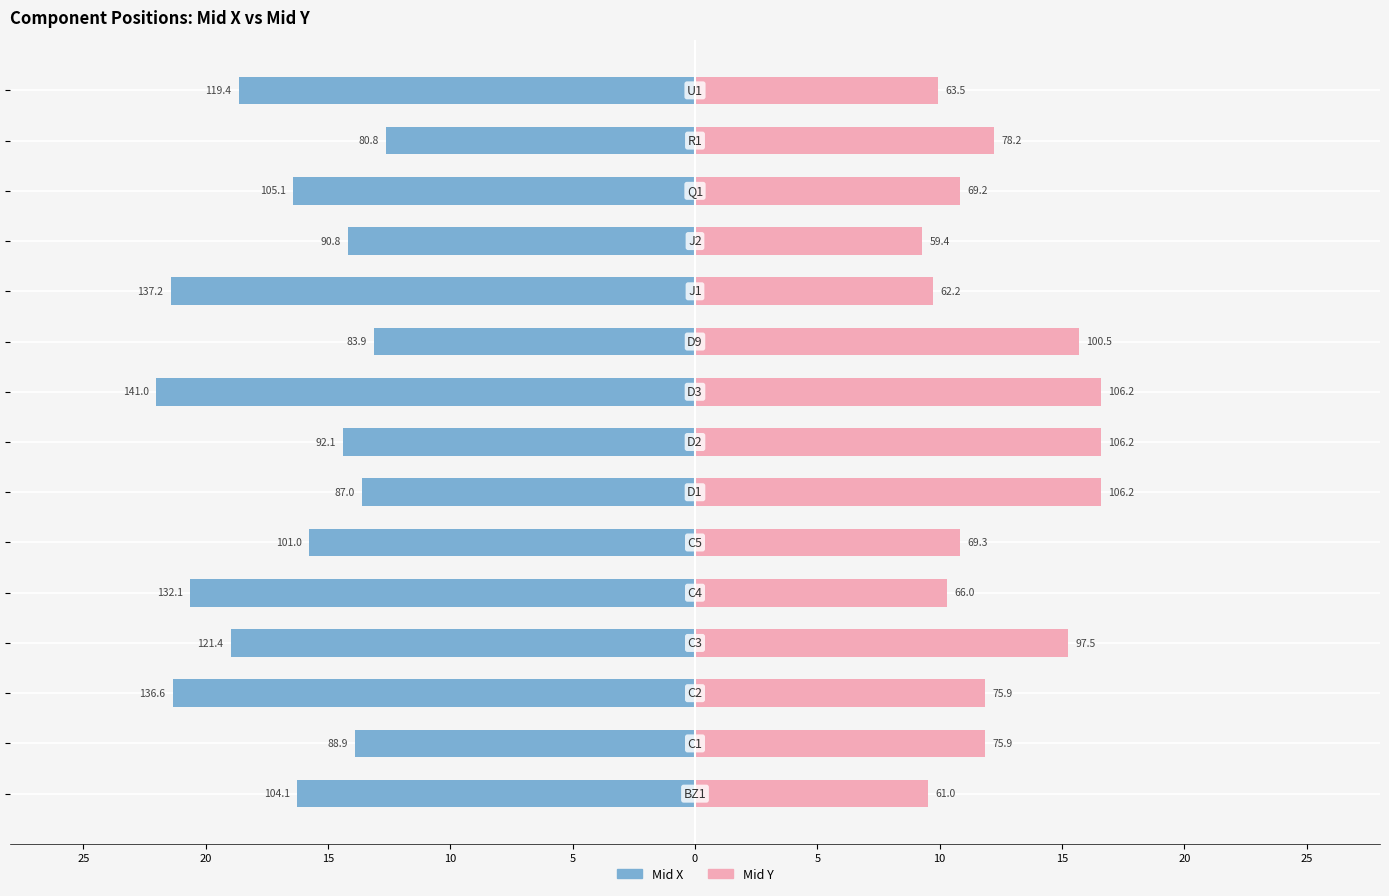

At how many categories does at least one series exceed 8?

15